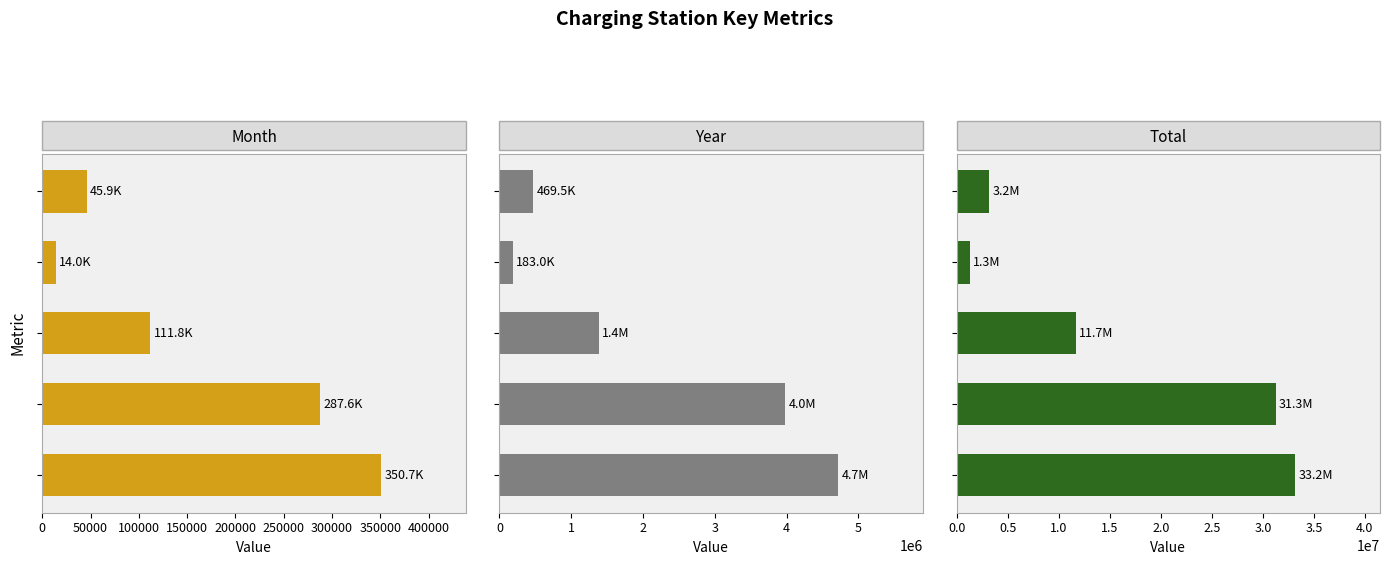

Which series has the largest range (max minus min)?

total